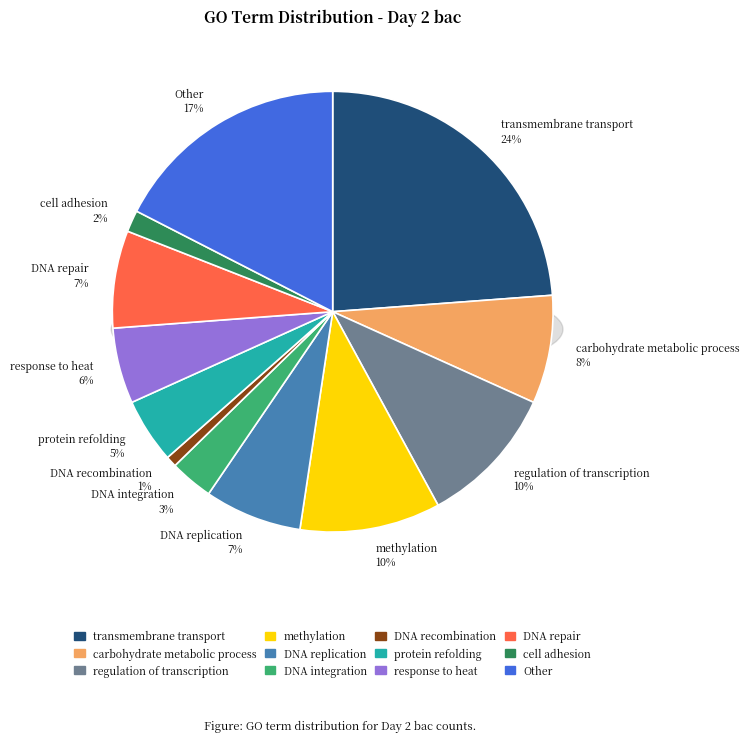

Is it true that DNA recombination is 6% of the pie?

False